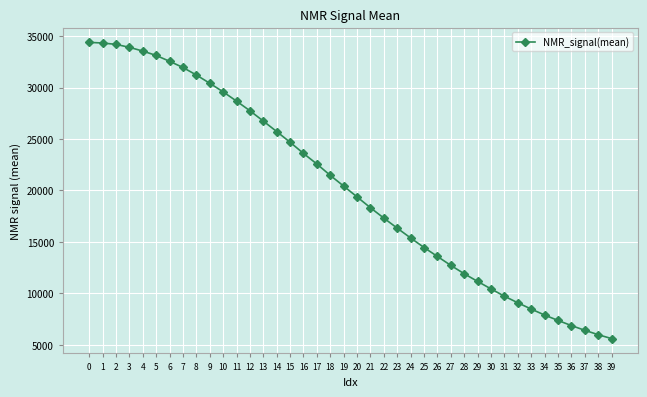

How many values exceed 20425?

20